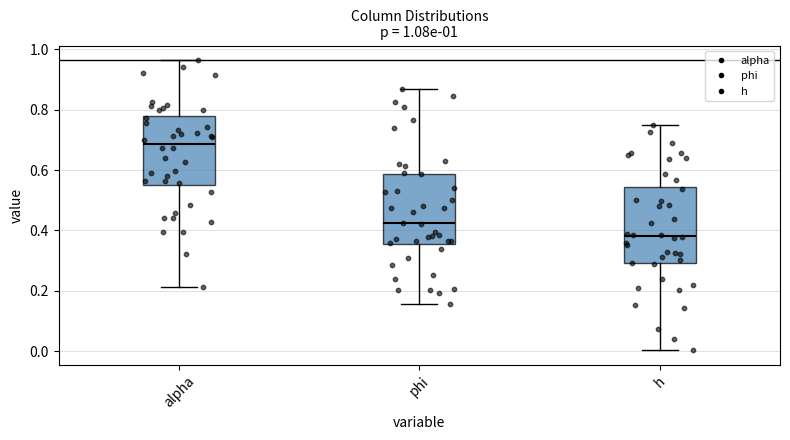

Which box's median line is the highest?

alpha